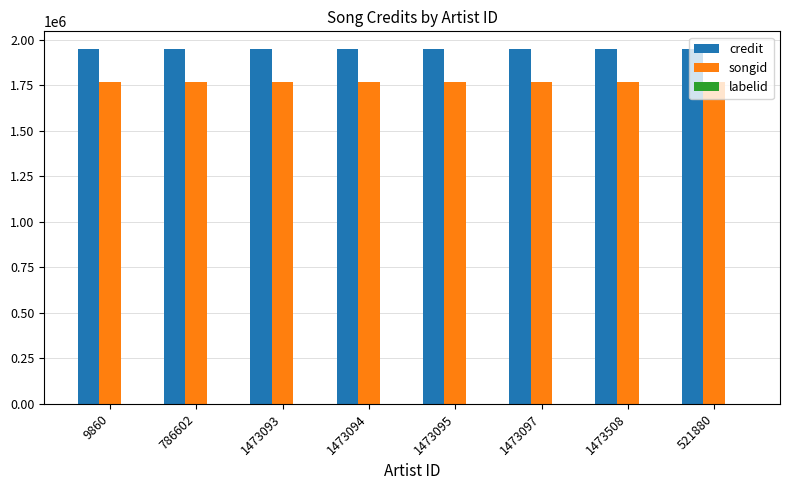

What is the sum of all credit values?

15587024